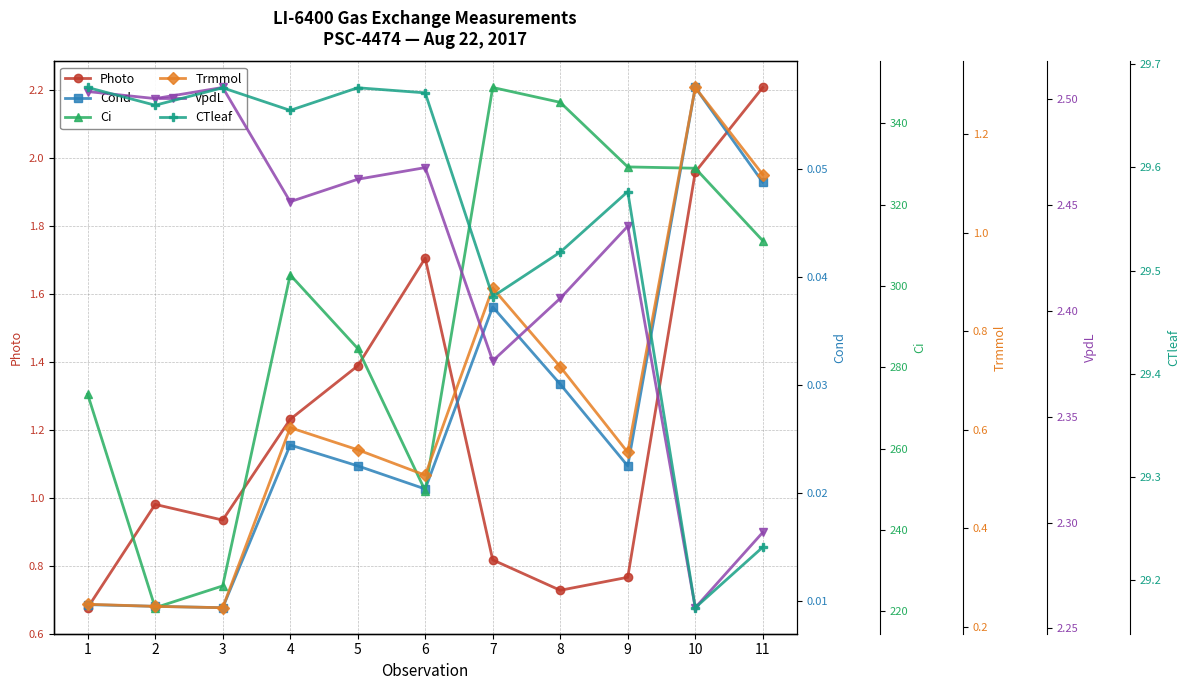

What is the total value across all series at 7?

382.4